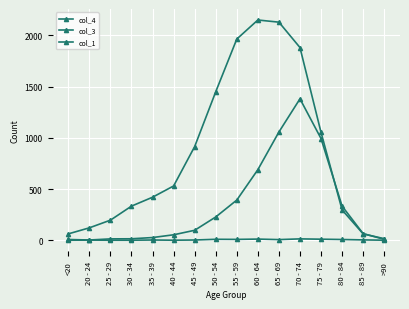

Which category has the highest value in the col_1 series?

70 - 74